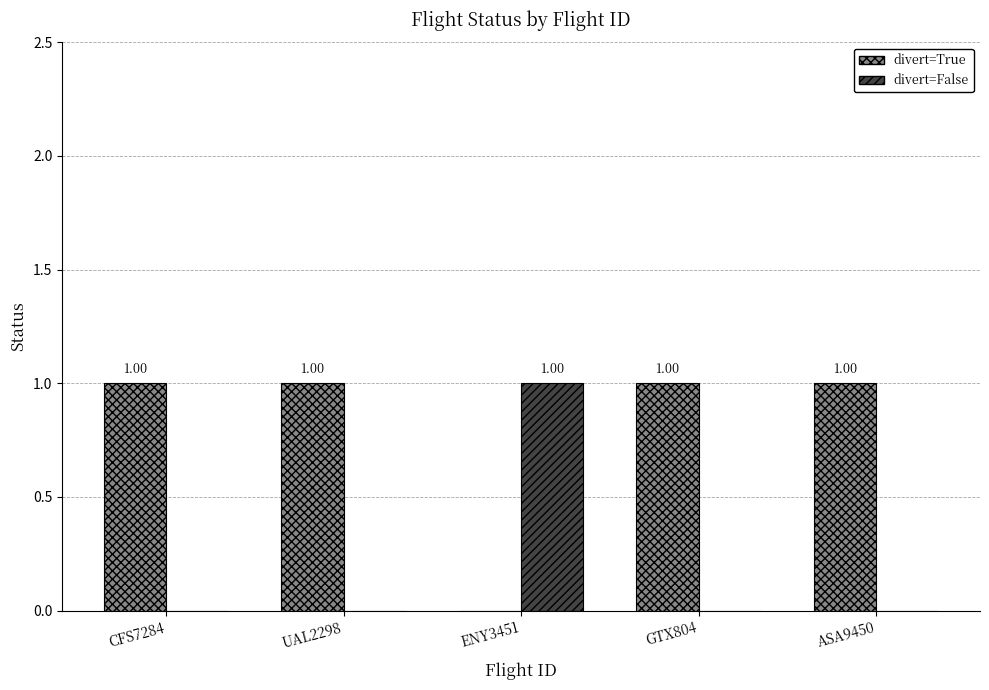

Count the number of data series in this chart.

2